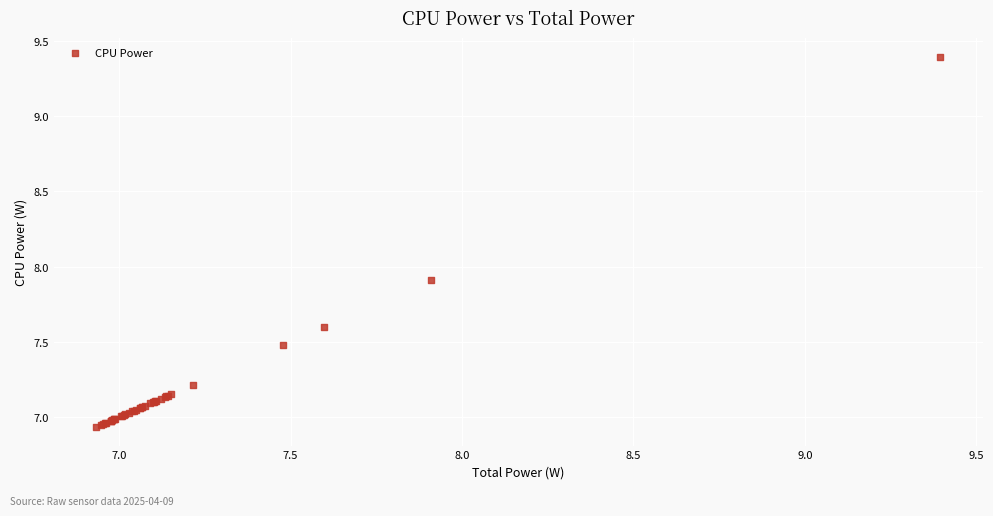

What Y value in the scatter plot is closest to 8?

7.9